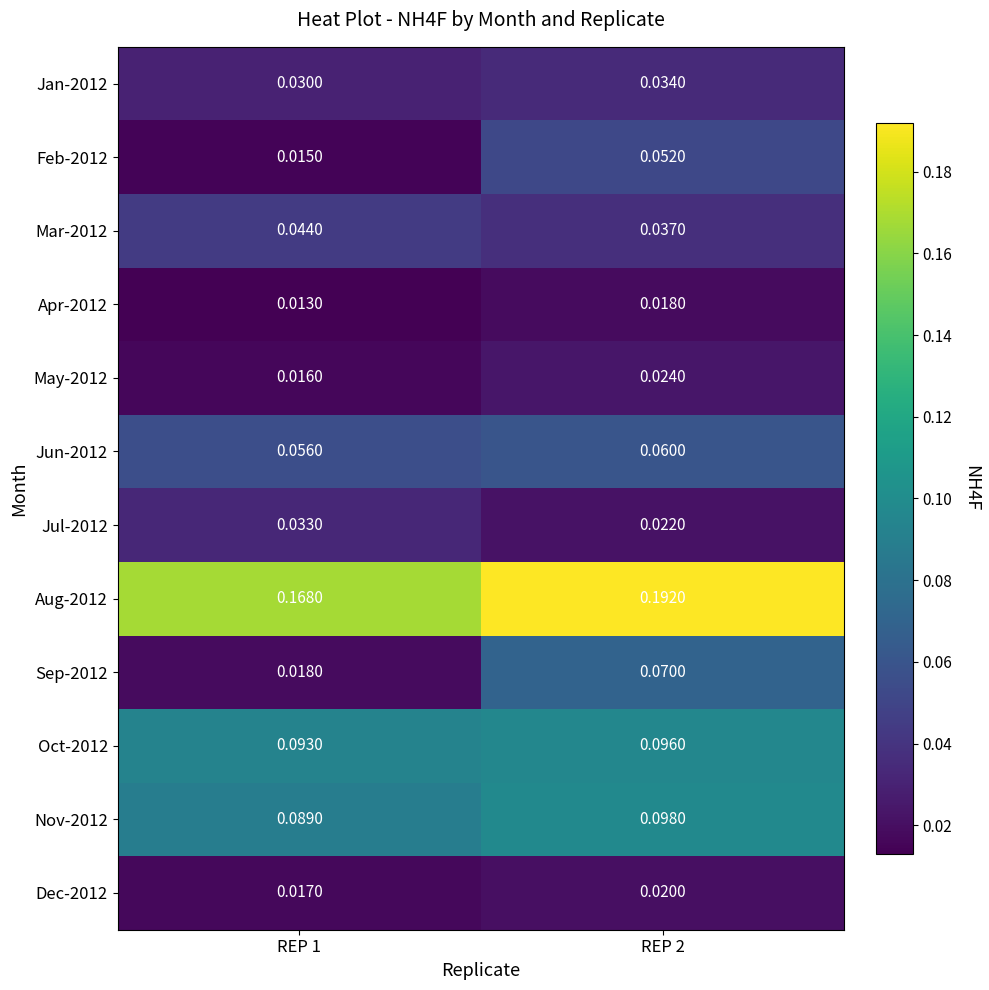

At which category does the chart reach its peak across all series?

REP 2